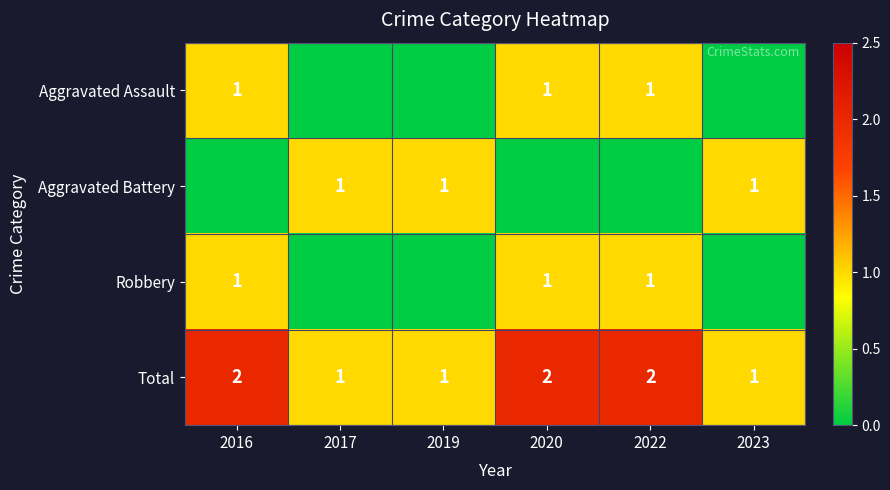

Count the Total values in the range 1 to 2.

6